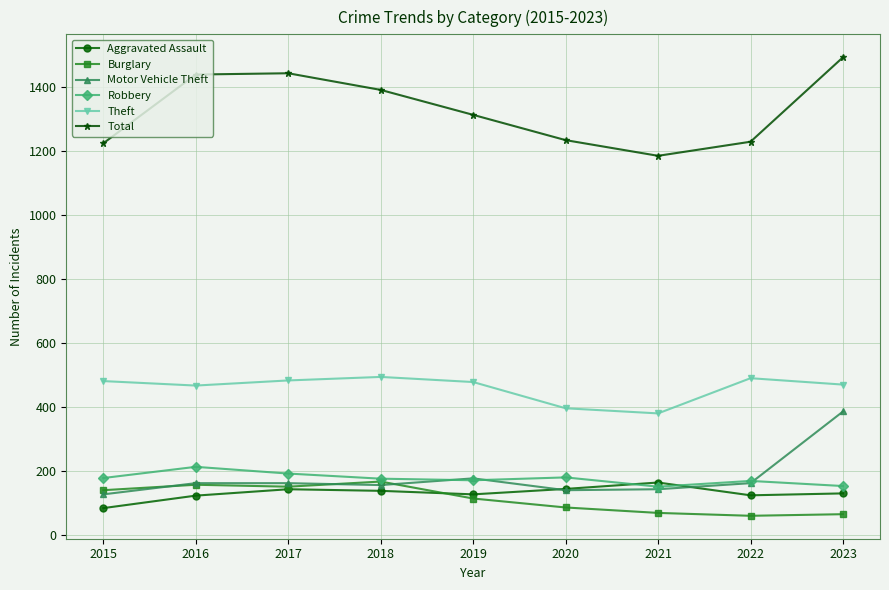

What is the maximum value for Total?

1492